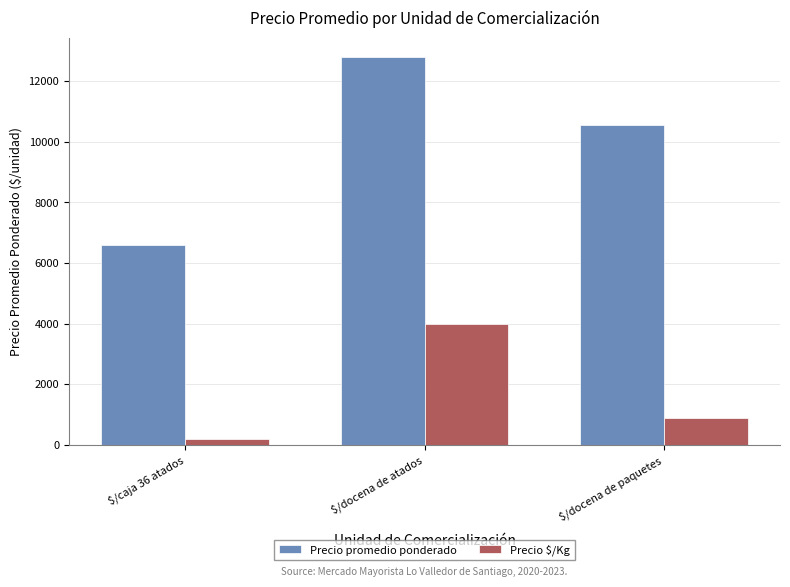

What is the approximate value of Precio promedio ponderado at $/caja 36 atados, to the nearest 50?

6600